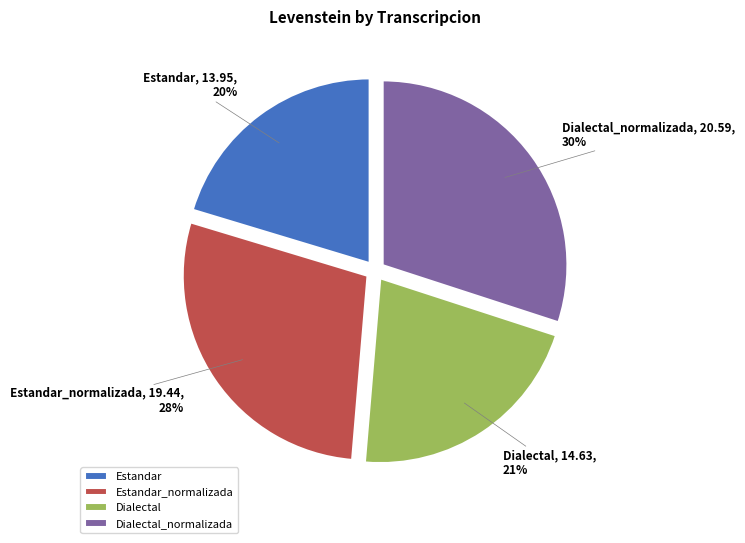

To the nearest percent, what is the difference between the largest and smallest slice percentages?

10%